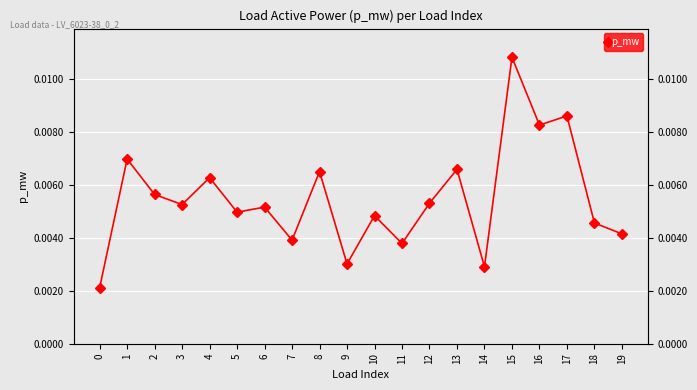

How many lines are shown in the chart?

1